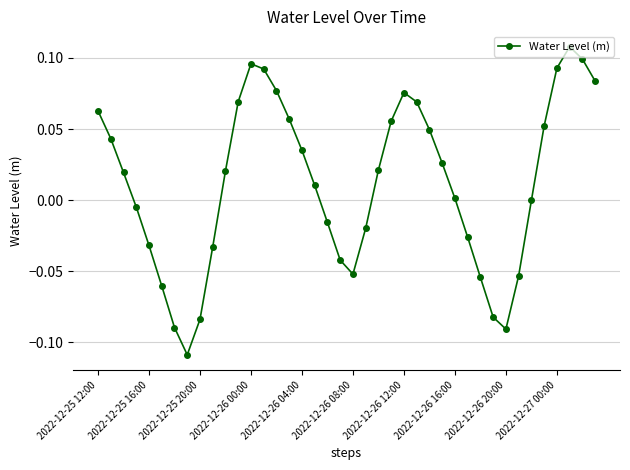

Is this an area chart (filled region under the line)?

No